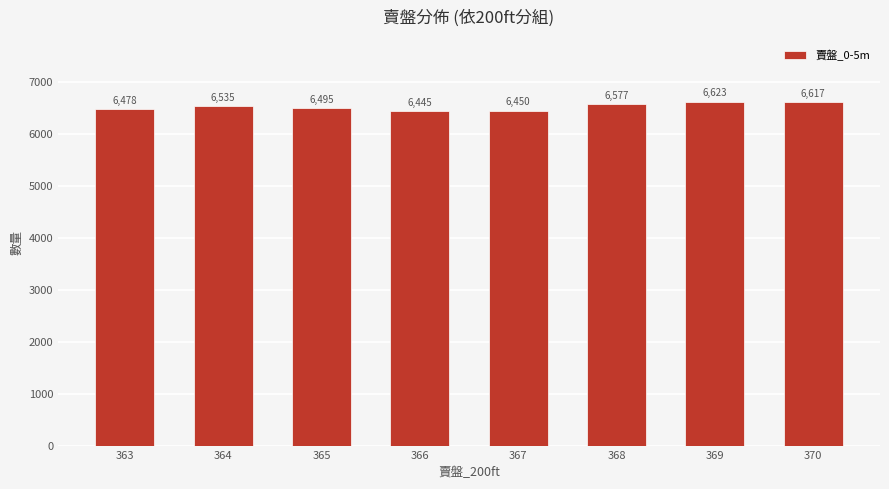

What is the difference between the maximum and minimum values?

178